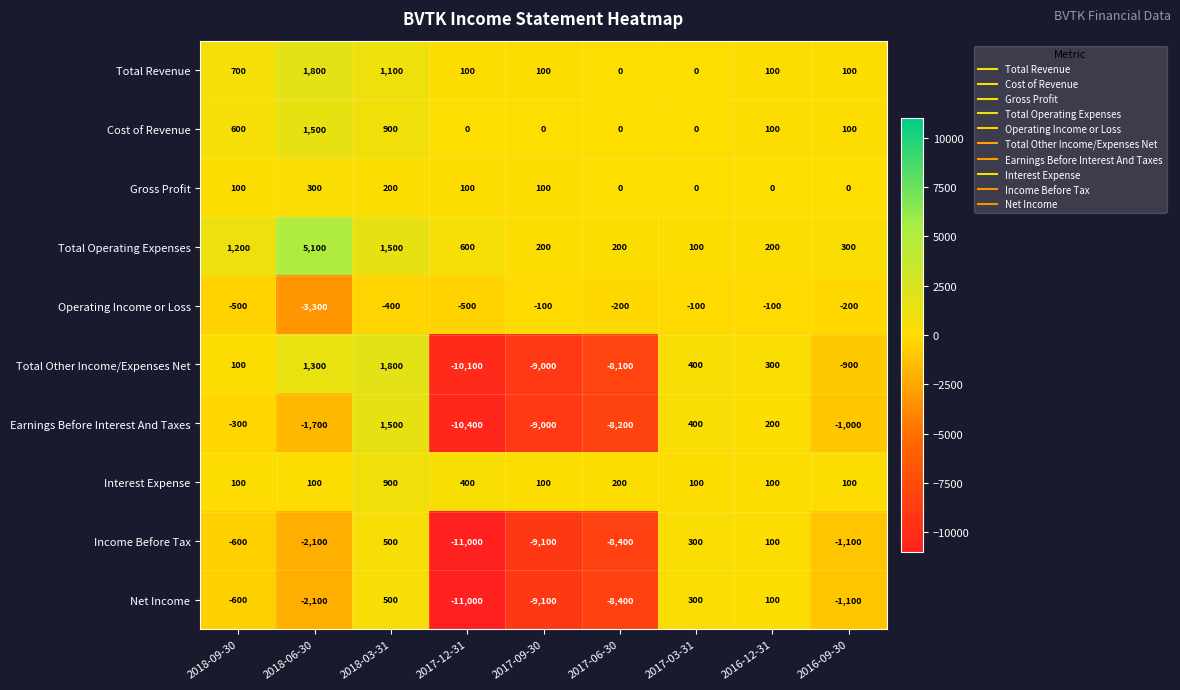

Which series has the largest total across all categories?

Total Operating Expenses